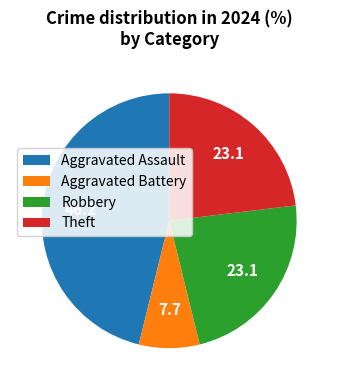

Is the sum of Robbery and Aggravated Assault greater than half?

Yes